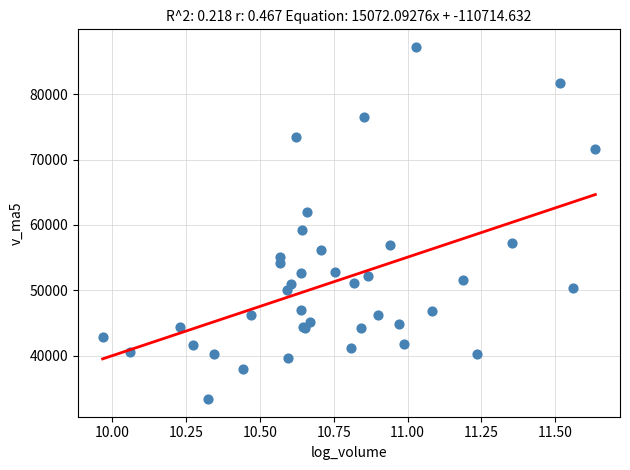

What Y value in the scatter plot is closest to 60301?

59277.0